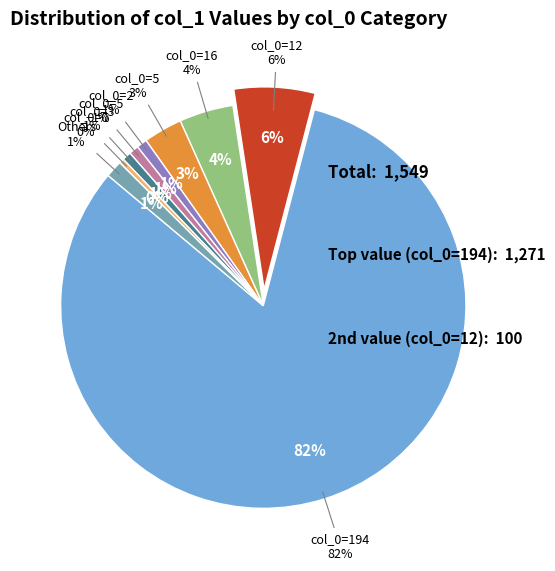

Does 0 account for over 50% of the chart?

No